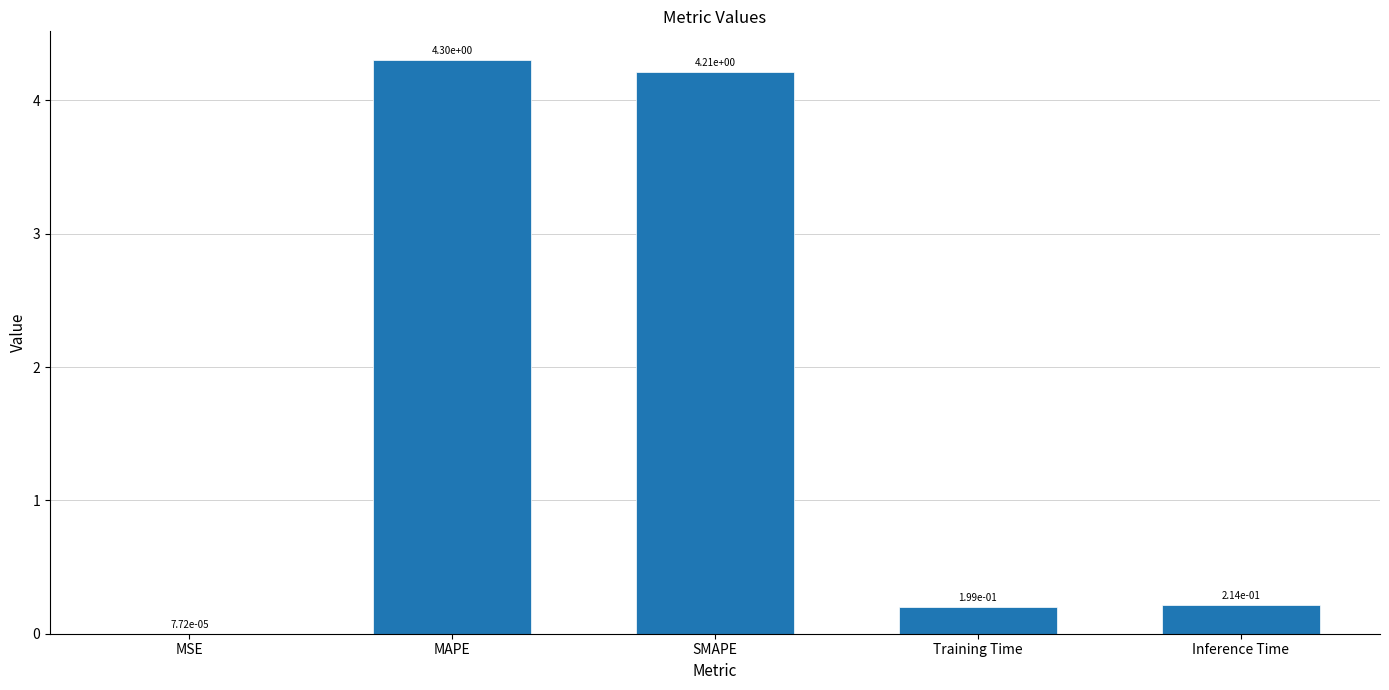

What is the average value?

1.8